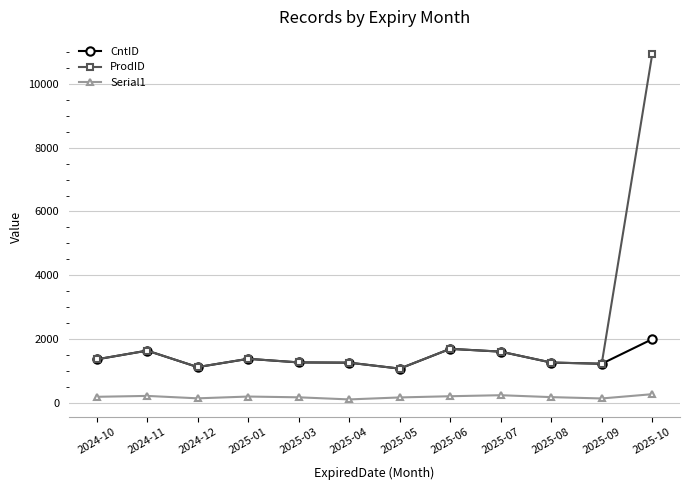

Which series has the widest spread of values?

ProdID